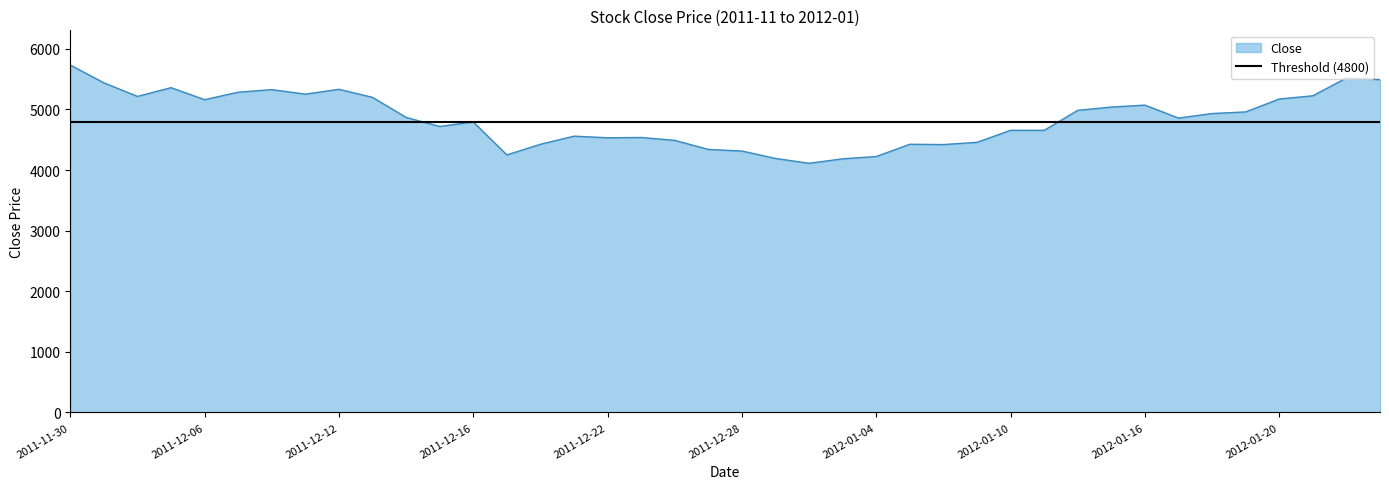

What is the change in value from 2011-12-13 to 2011-12-23?

-662